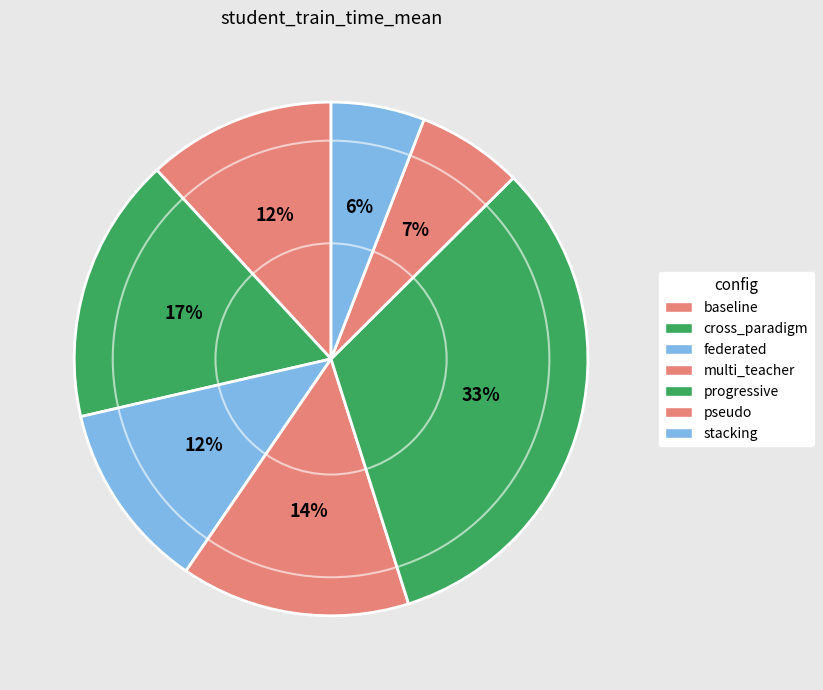

To the nearest percent, what is the average slice percentage?

14%